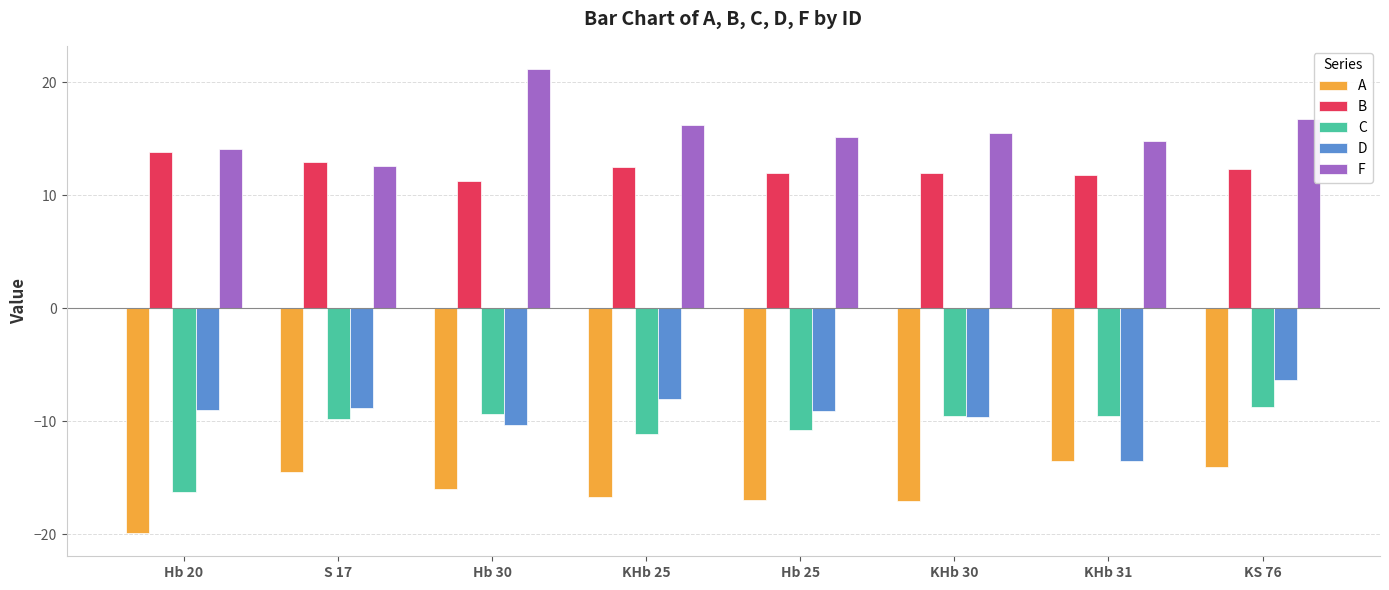

Is the value of B at Hb 20 greater than the value of C at KS 76?

Yes